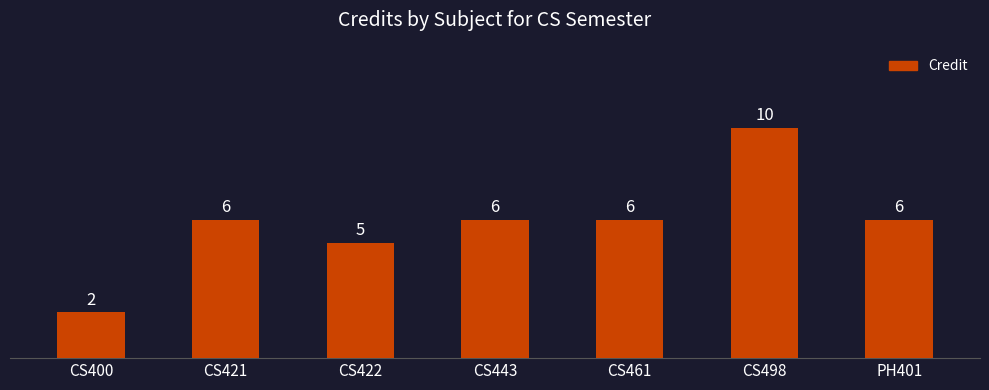

How many values are between 5 and 6?

5